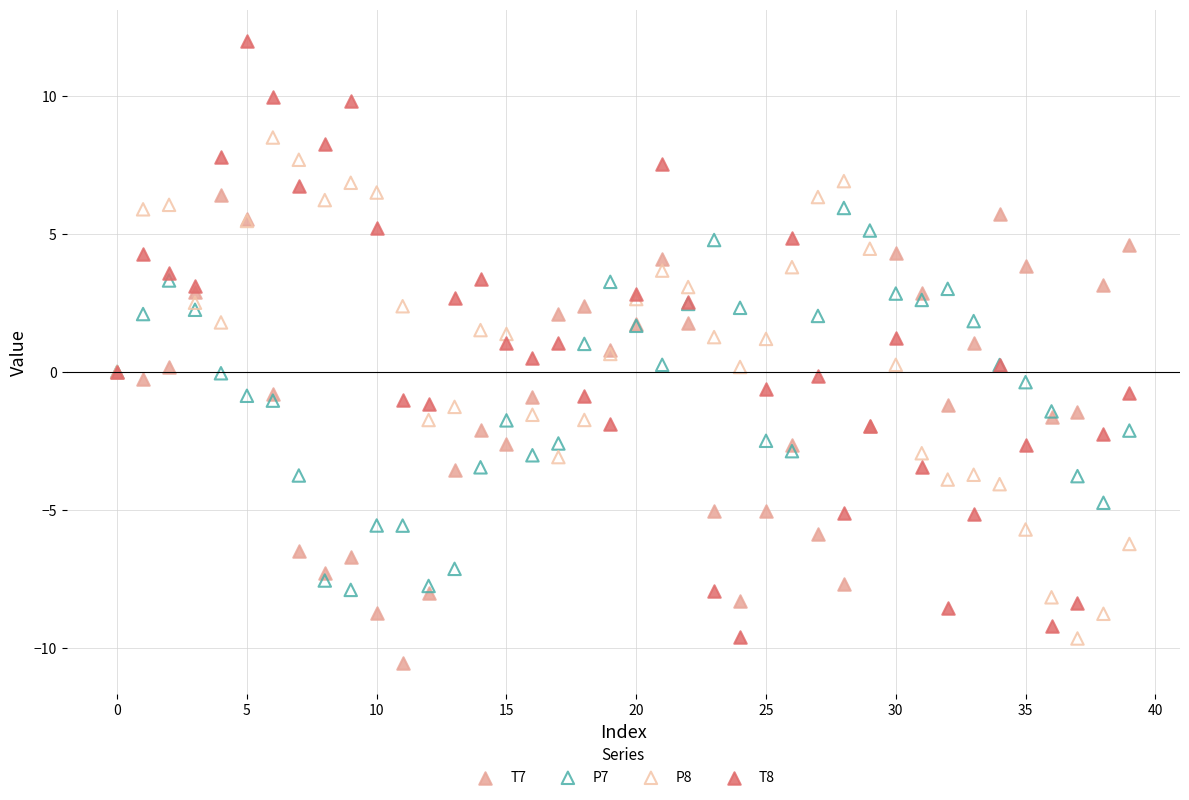

Which series reaches the minimum Y coordinate?

T7